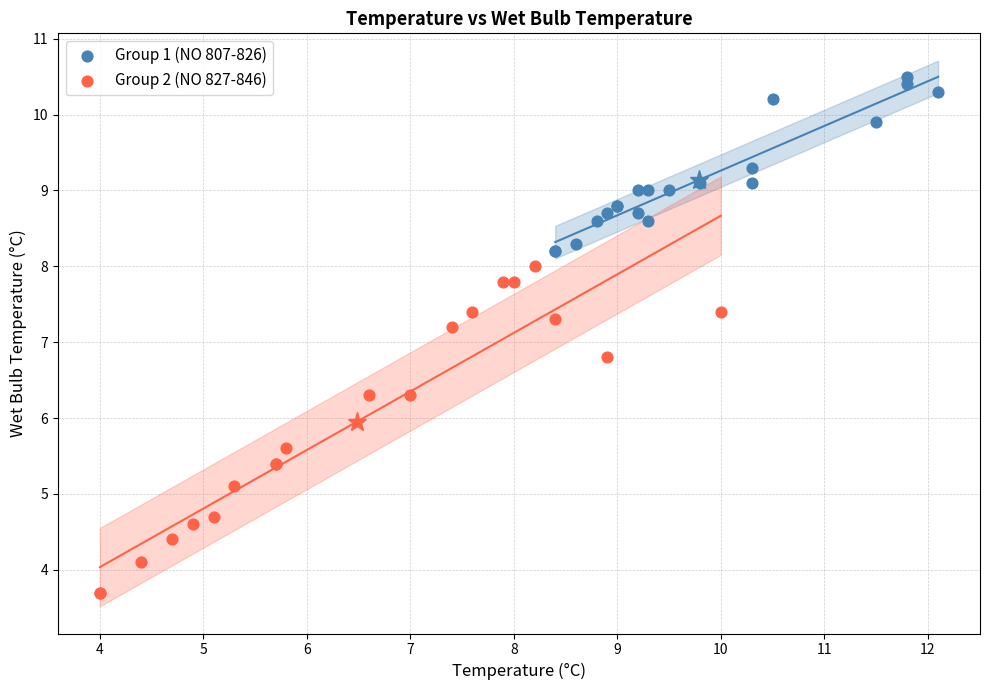

Which series reaches the maximum Y coordinate?

Group 1 (NO 807-826)